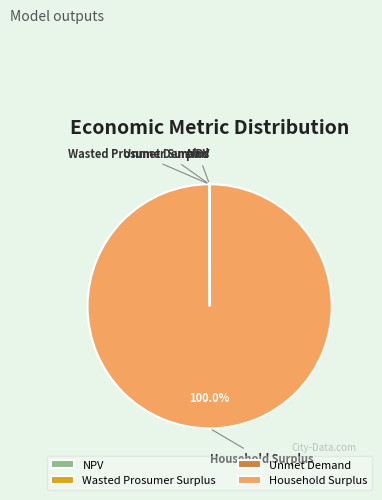

Does any single category account for the majority?

Yes